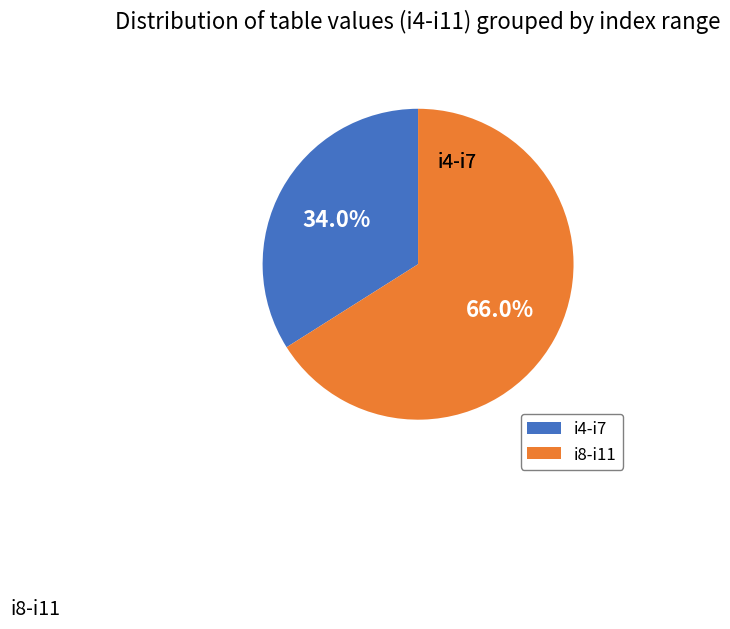

Approximately how many times larger is the value at i4-i7 compared to i8-i11?

0.5